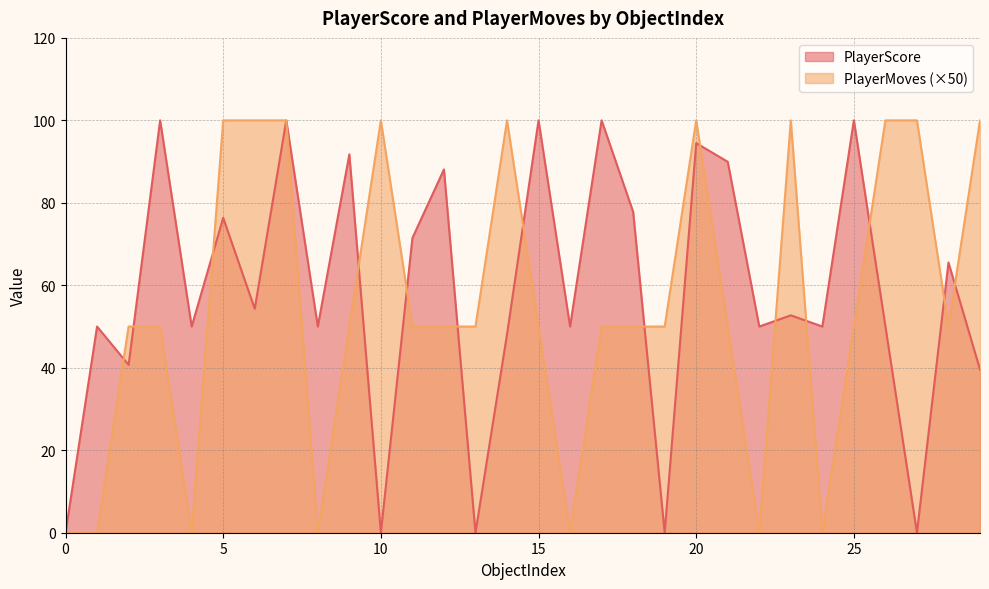

How many times do PlayerMoves and PlayerScore cross each other?

15